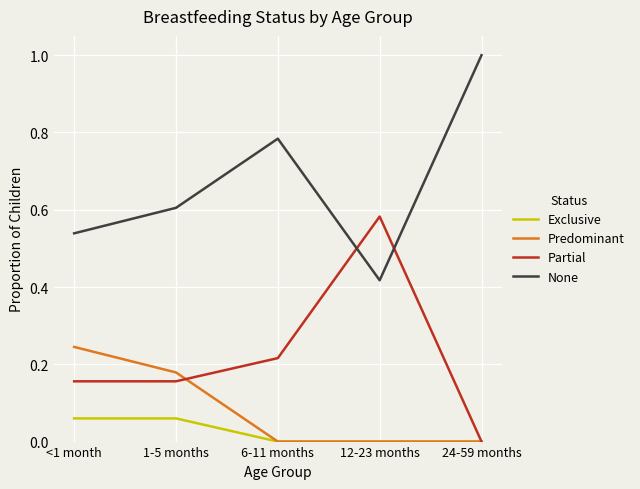

What position from the right is 12-23 months?

2